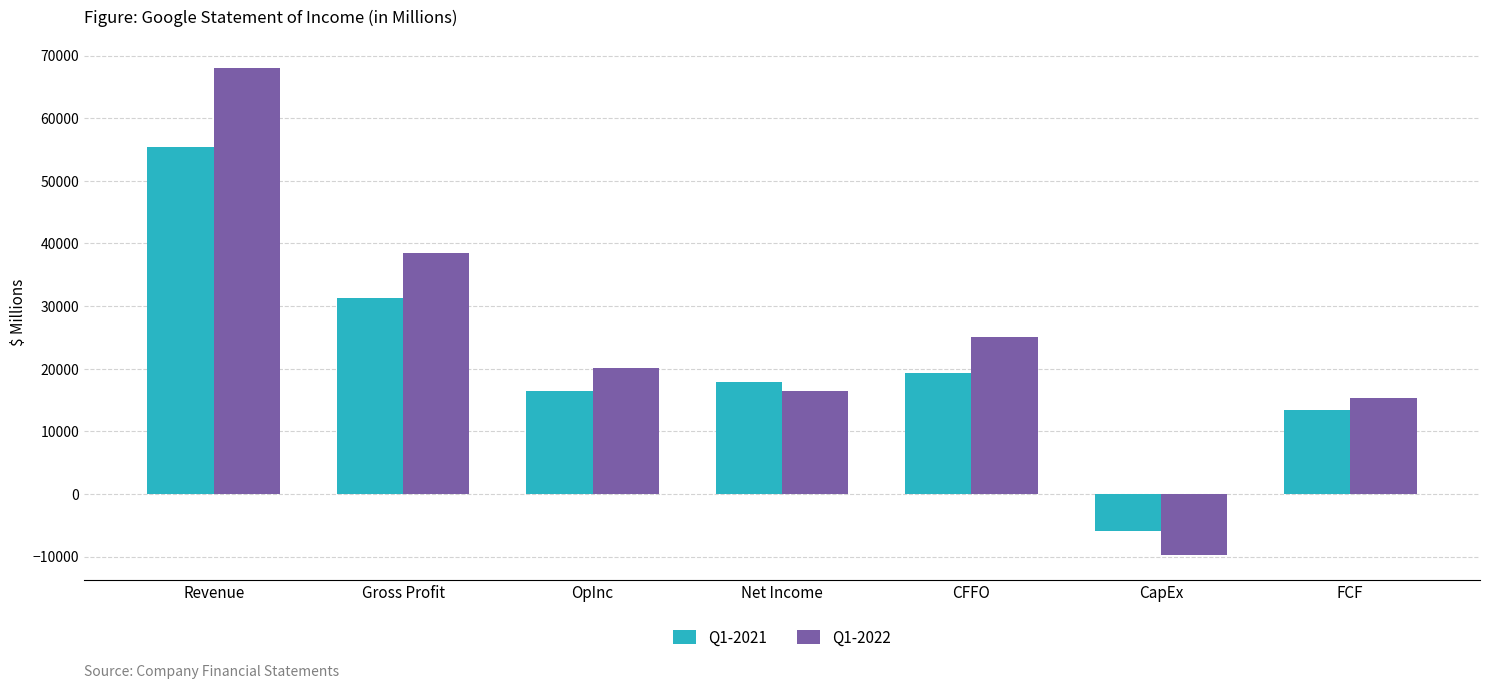

How many groups of bars are there?

7